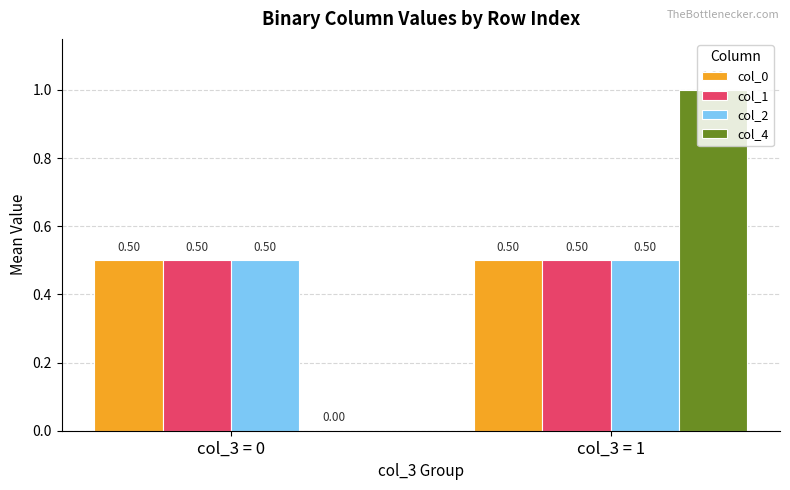

What is the sum of all col_4 values?

1.0